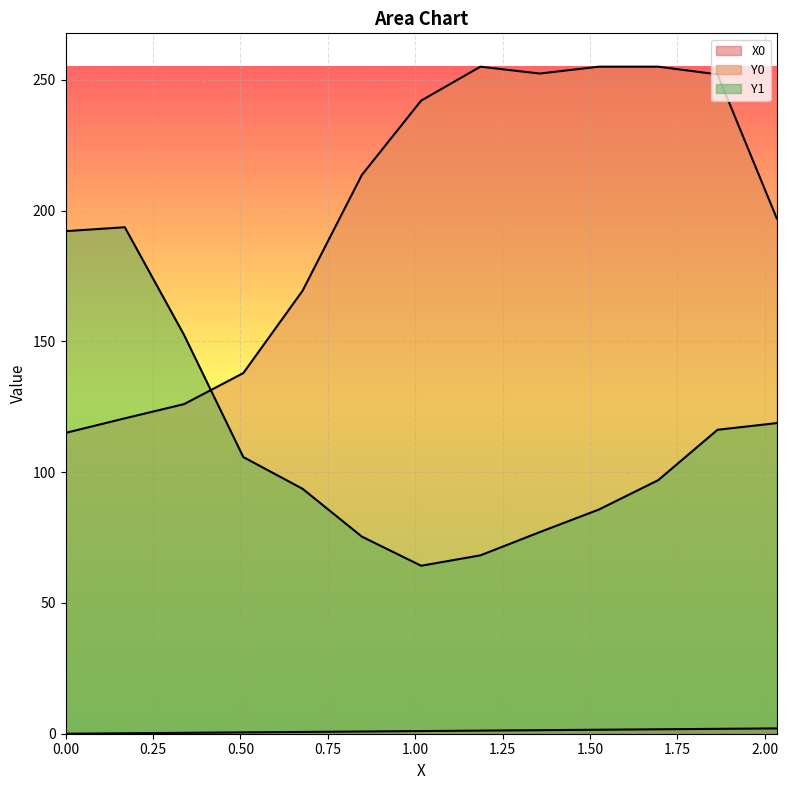

What is the sum of the Y0 values at 1.18644 and 1.52542?

510.0